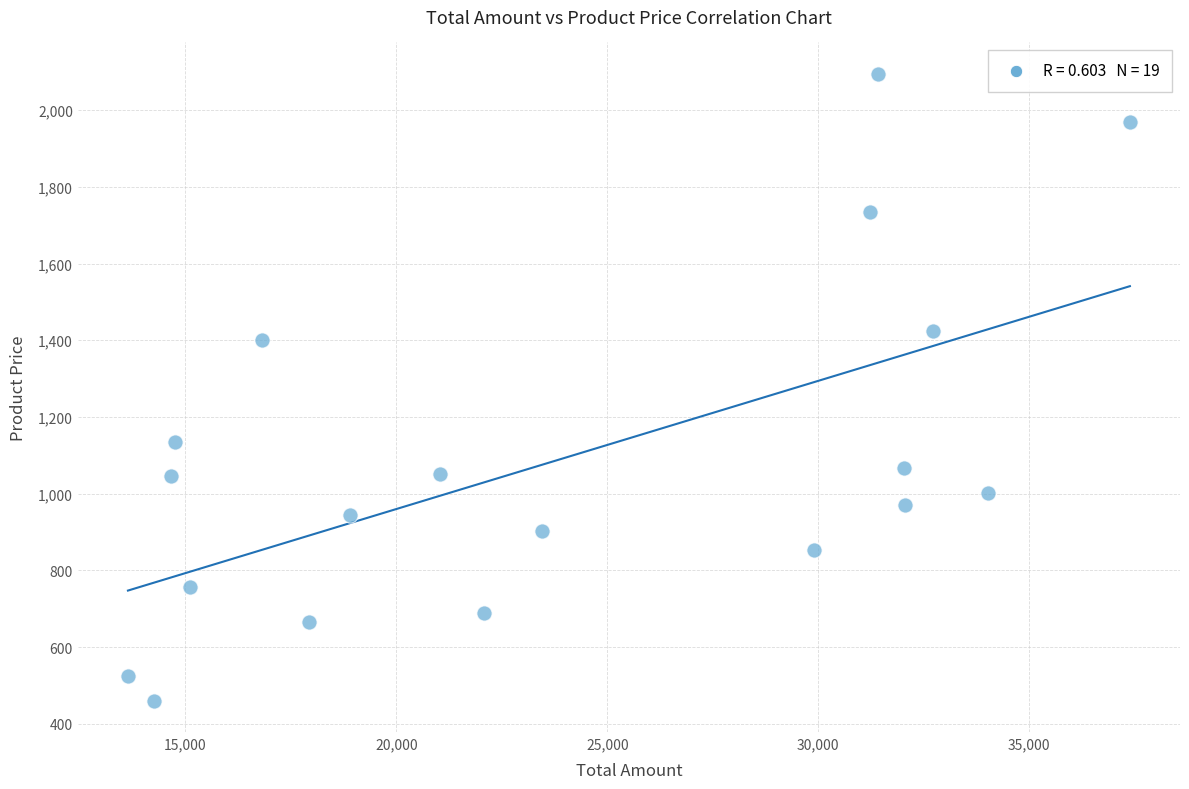

What is the range of Y values (max minus min)?

1634.8